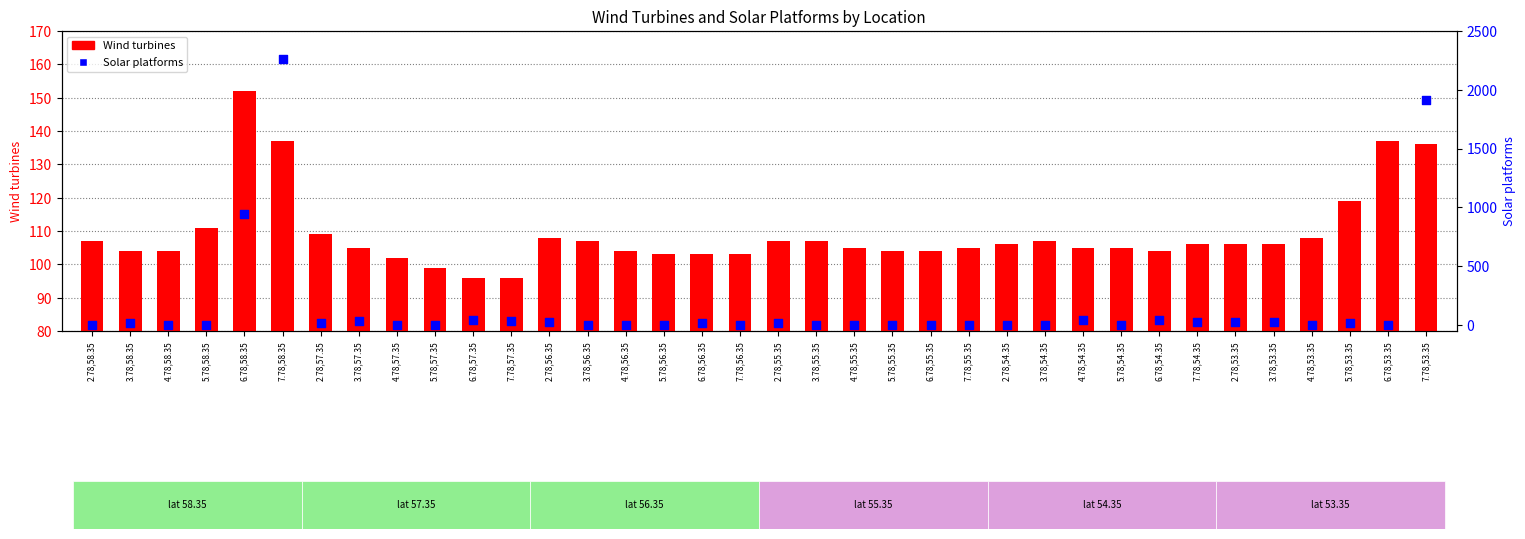

At which category is the sum across all series the highest?

7.78,58.35